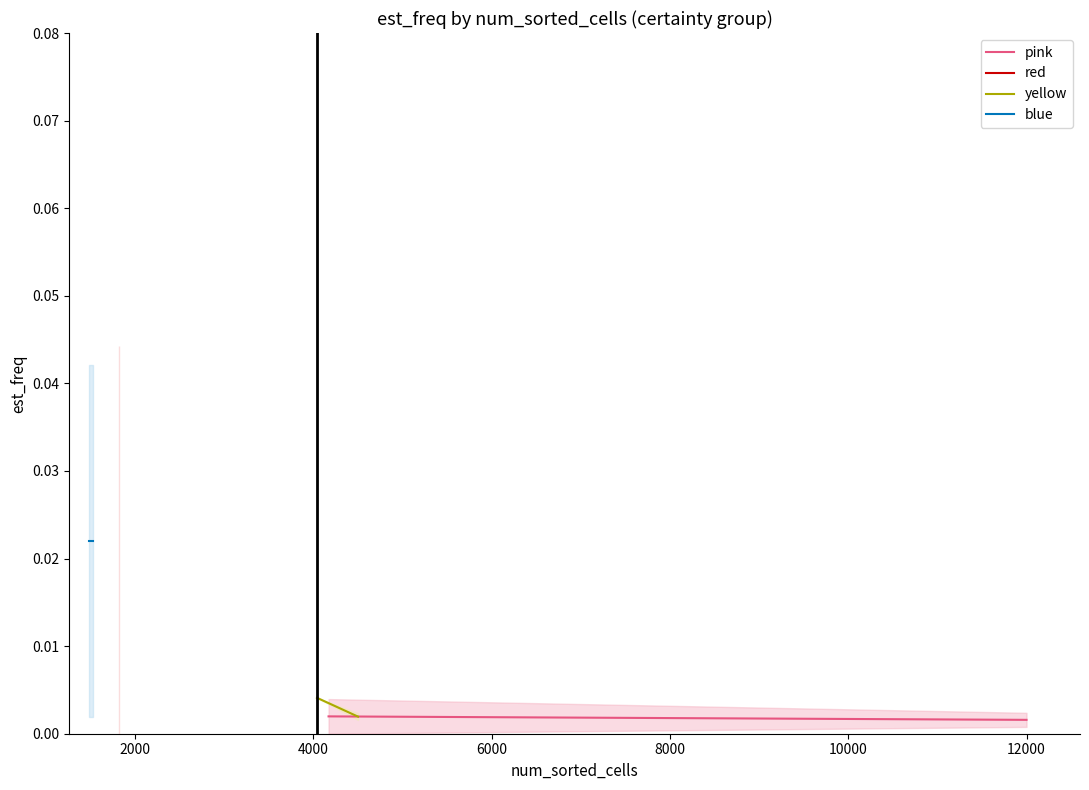

Does the chart display data point markers on the line(s)?

No